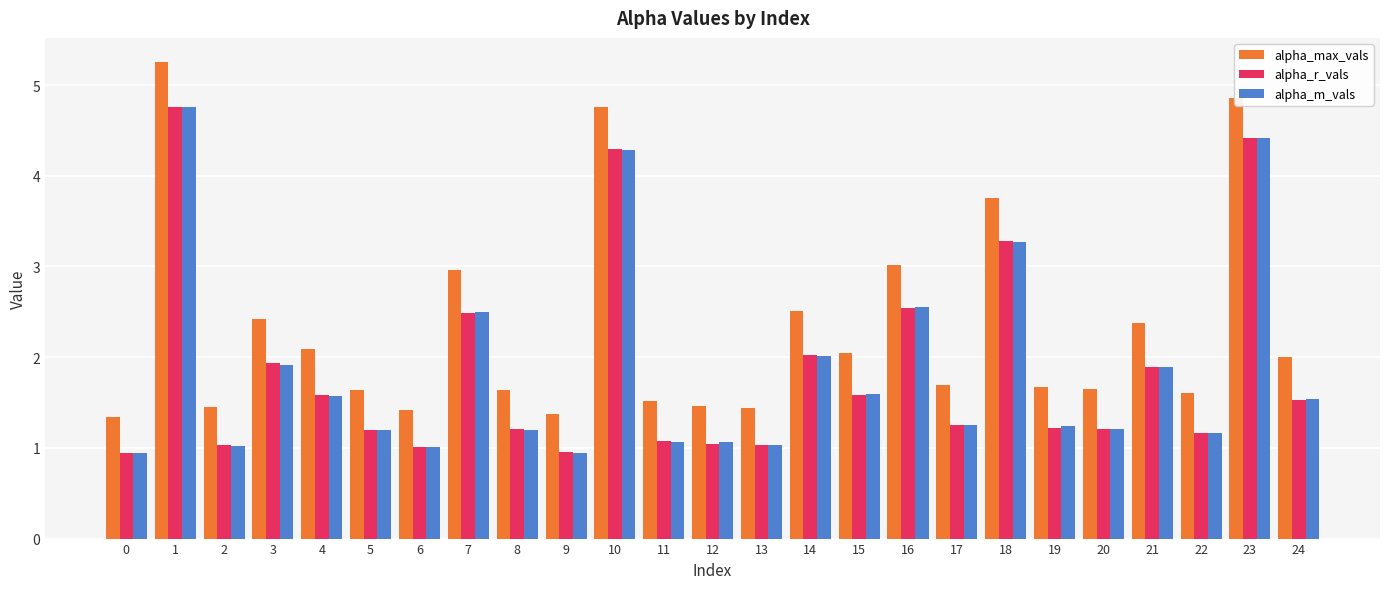

At which label does alpha_m_vals first exceed 1?

1